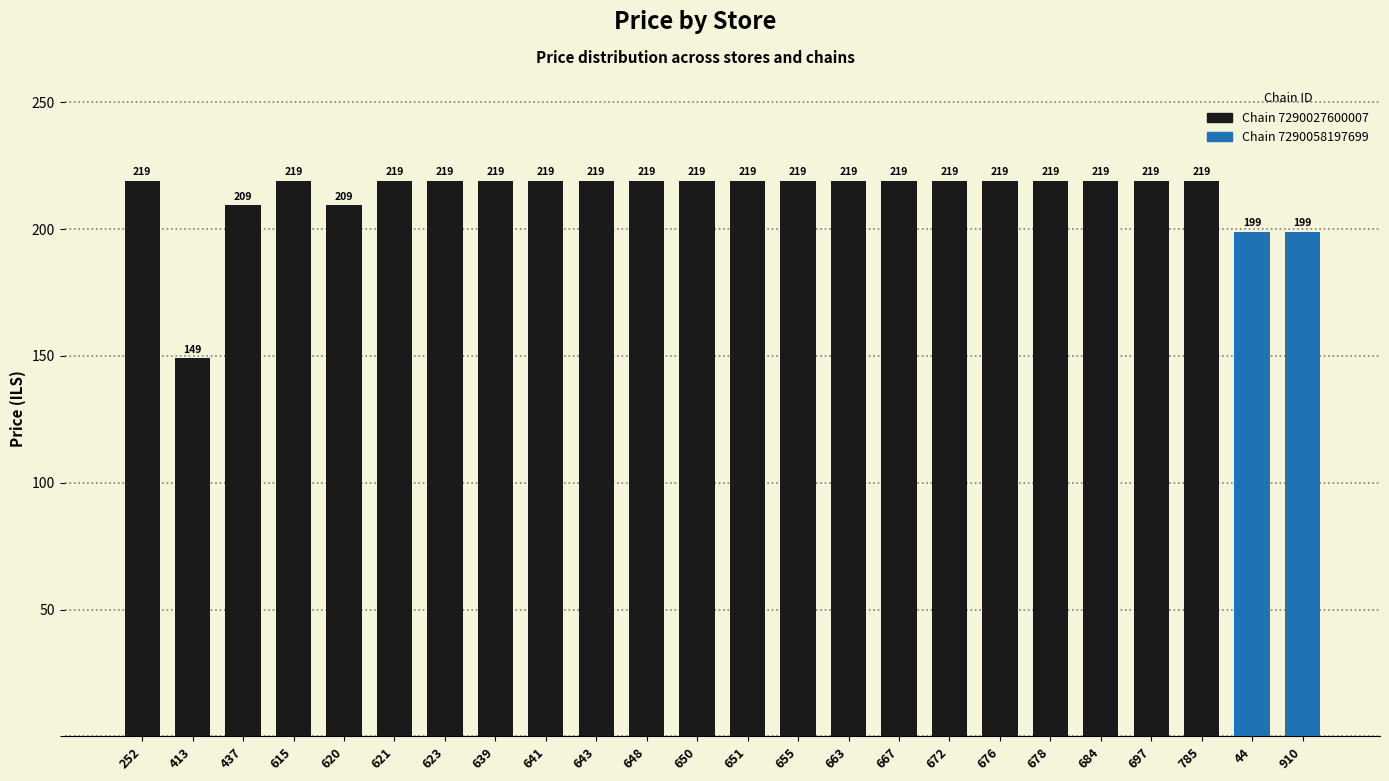

How many bars are there in total?

24